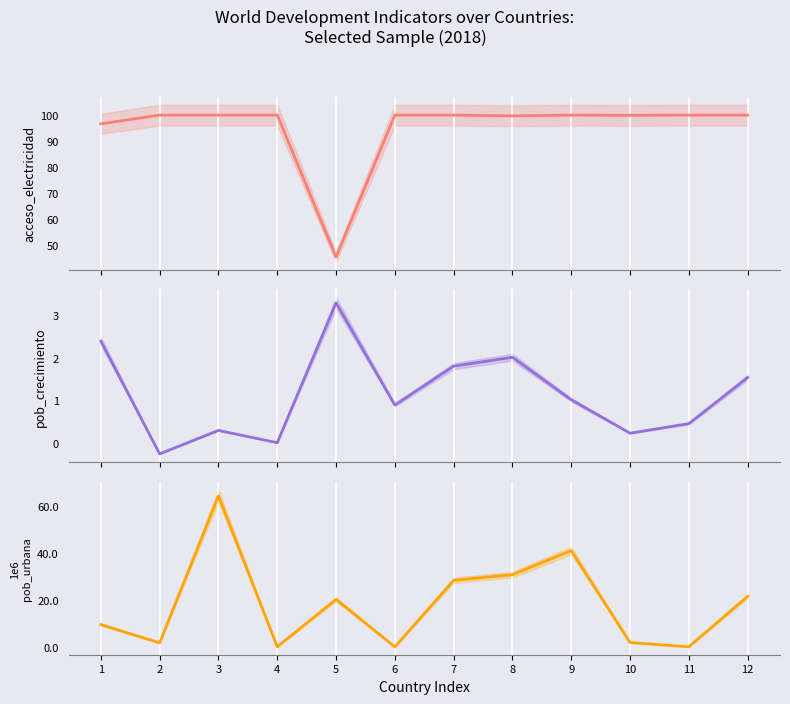

True or false: pob_crecimiento has more than 2 points higher than both neighbors.

True